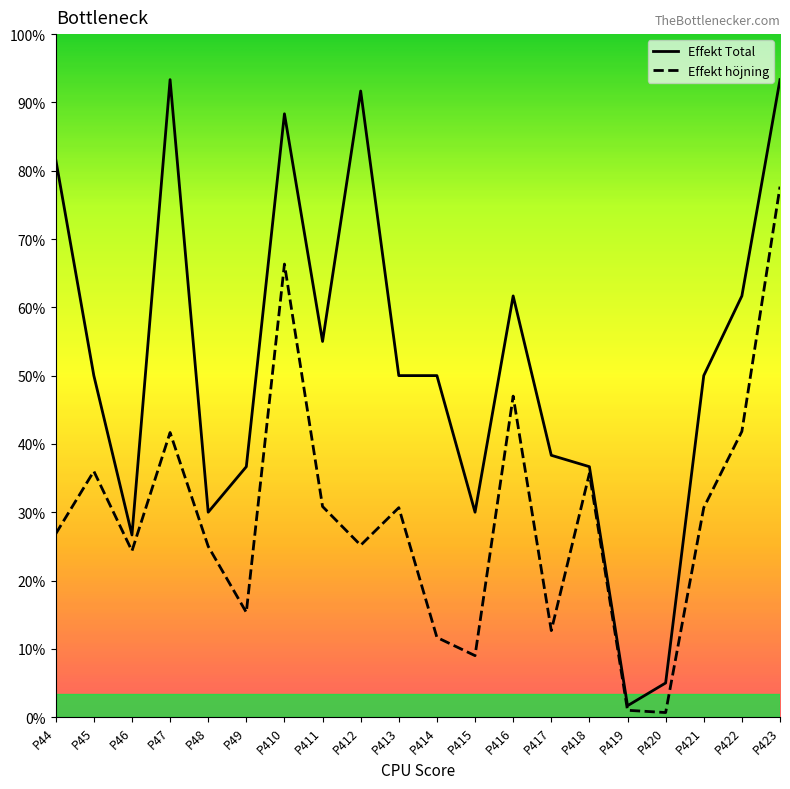

What are all the series names shown in the legend?

Effekt Total, Effekt höjning